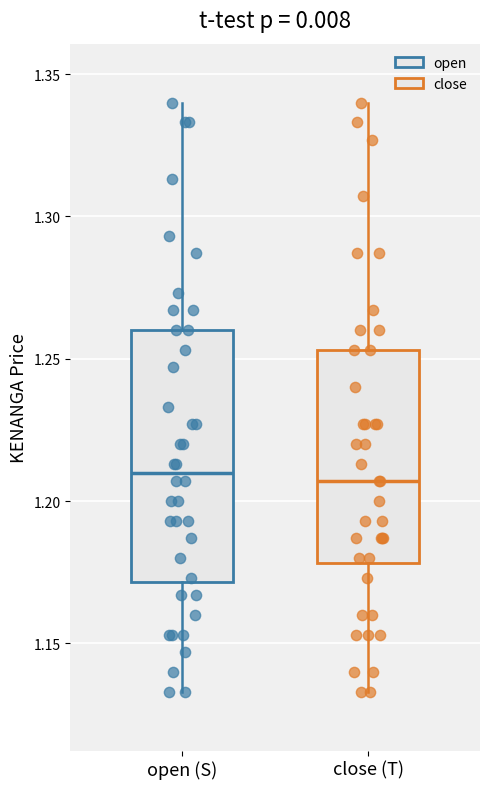

Which box is the tallest, from its lower edge to its upper edge?

open (S)